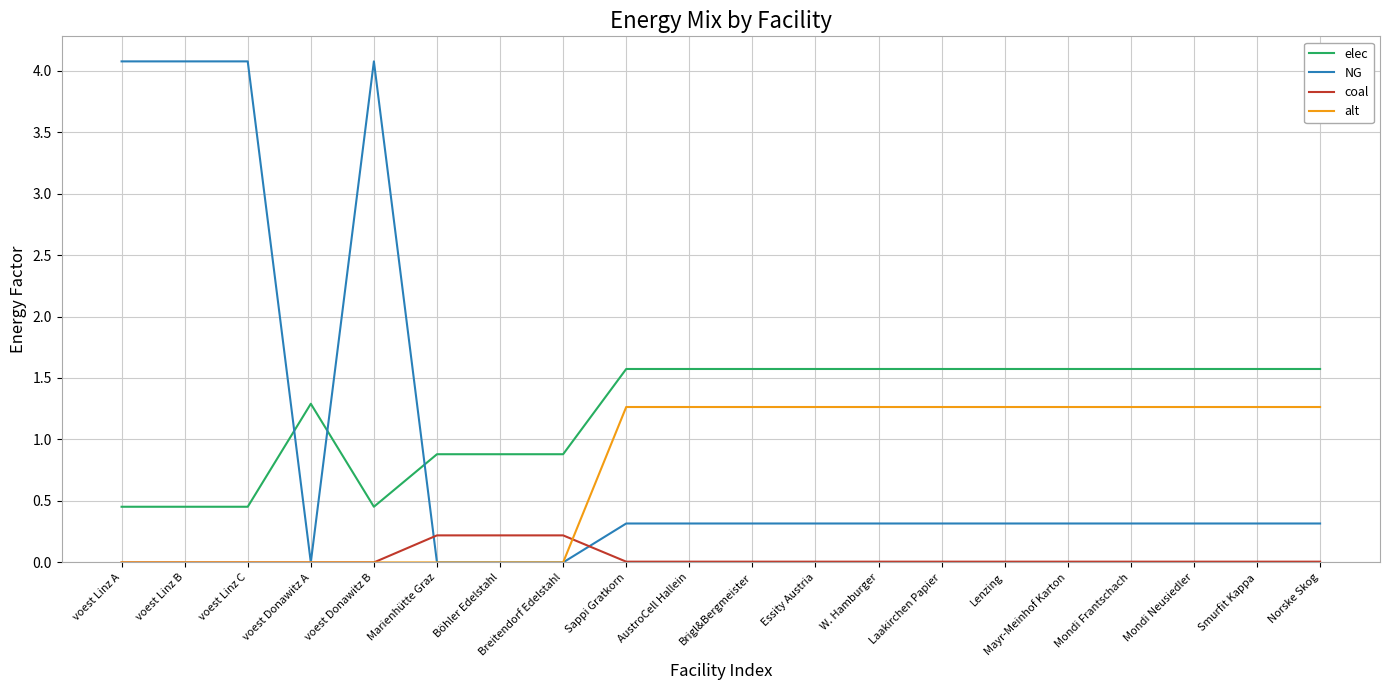

What is the sum of all NG values?

20.1